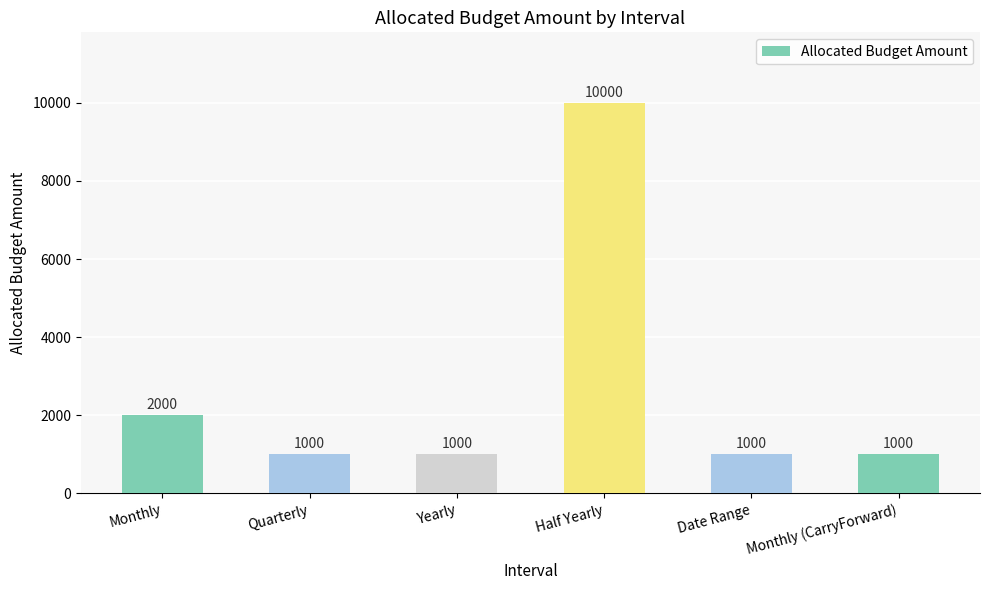

The chart shows a value of 1467 at Date Range. True or false?

False